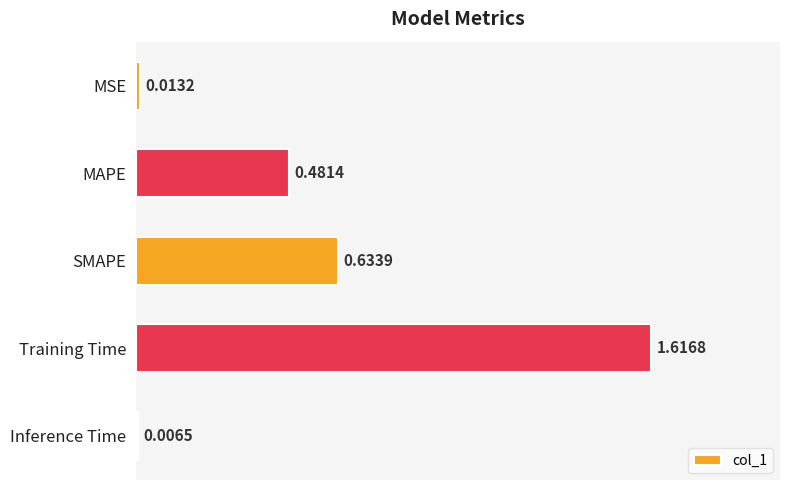

What is the sum of the values at Training Time and SMAPE?

2.3